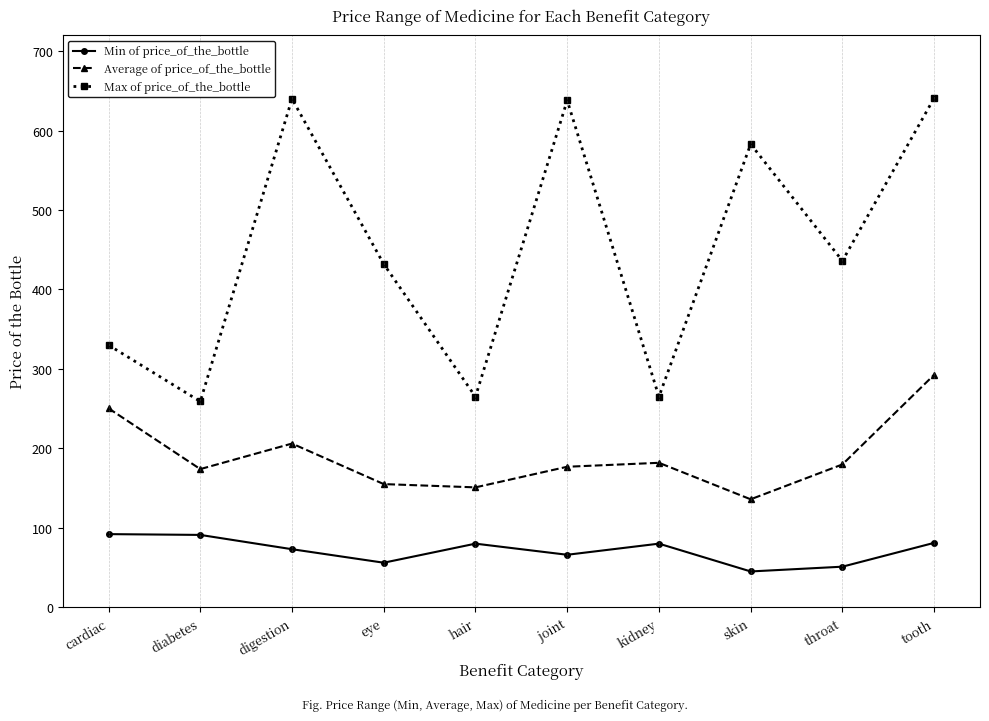

Where is the first local minimum for Average of price_of_the_bottle?

diabetes